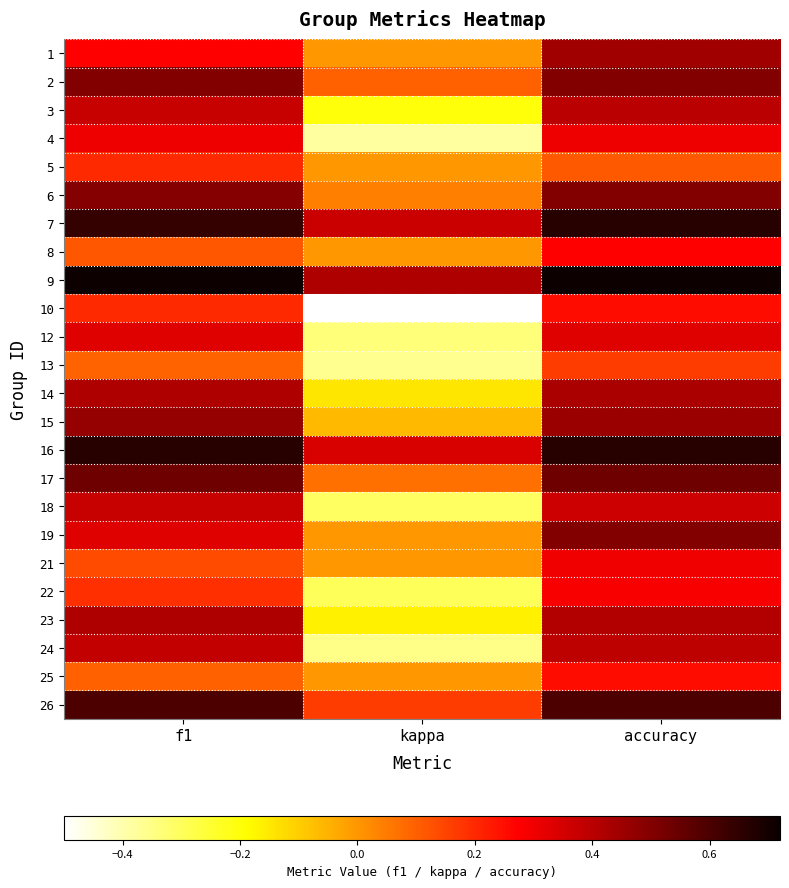

List the series in order of their peak value, highest first.

9, 7, 16, 26, 17, 2, 6, 19, 15, 1, 14, 23, 3, 24, 18, 12, 4, 21, 22, 8, 10, 25, 5, 13